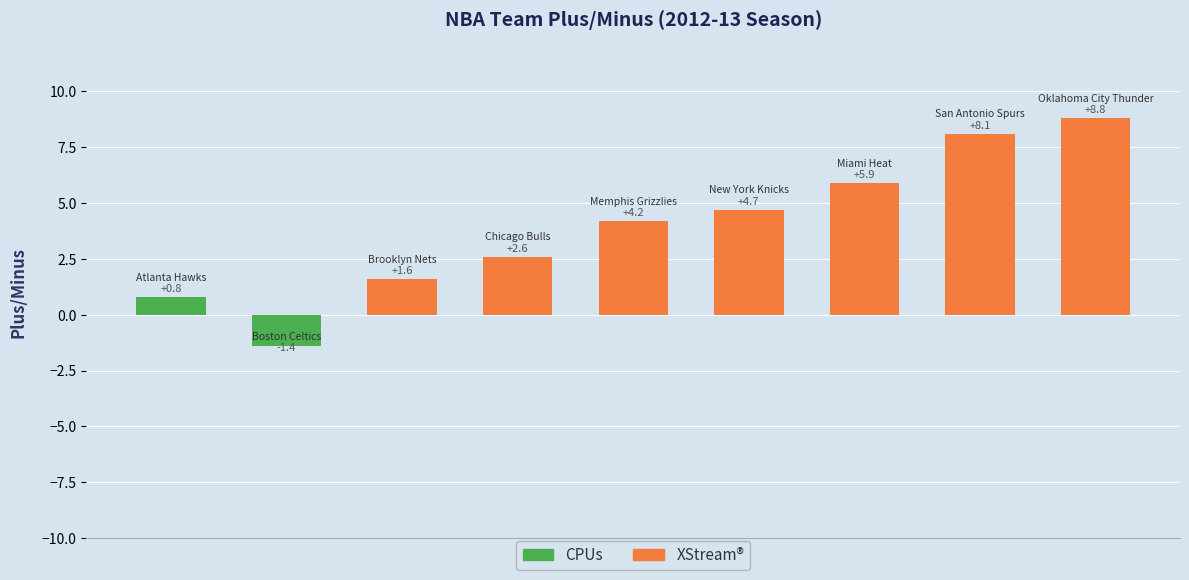

What is the smallest value displayed?

-1.4